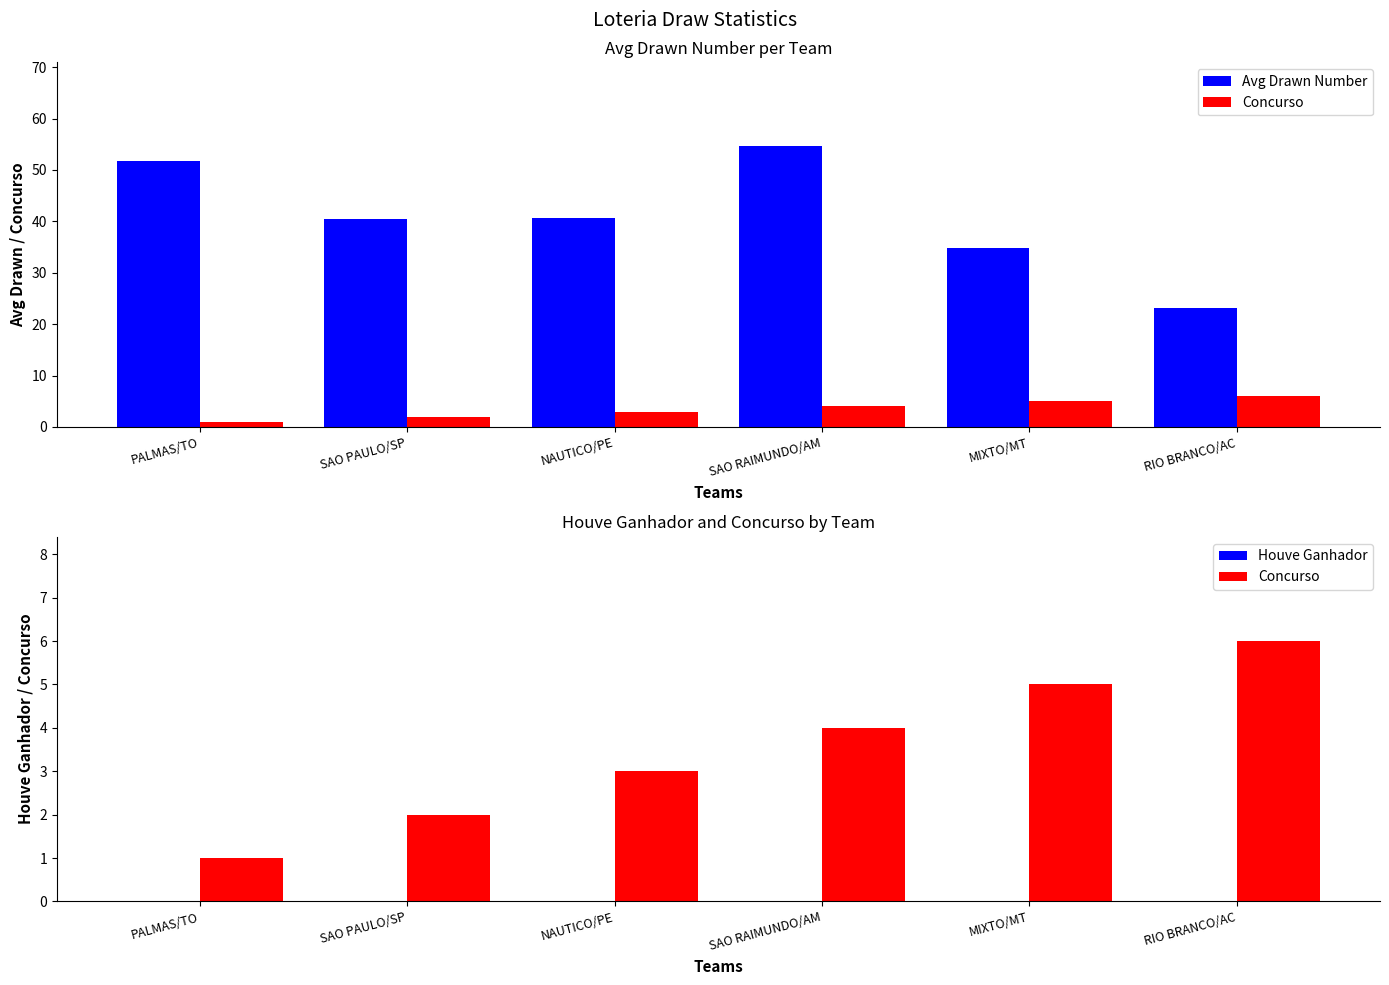

At which category is the sum across all series the highest?

SAO RAIMUNDO/AM